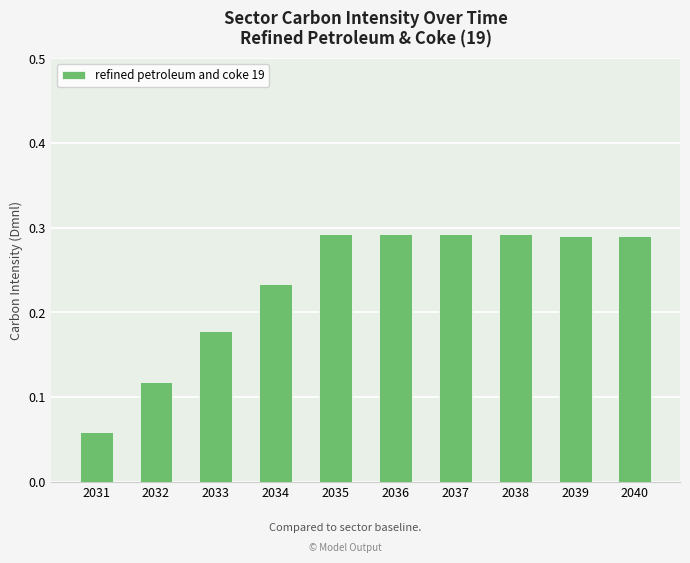

Count the number of data series in this chart.

1